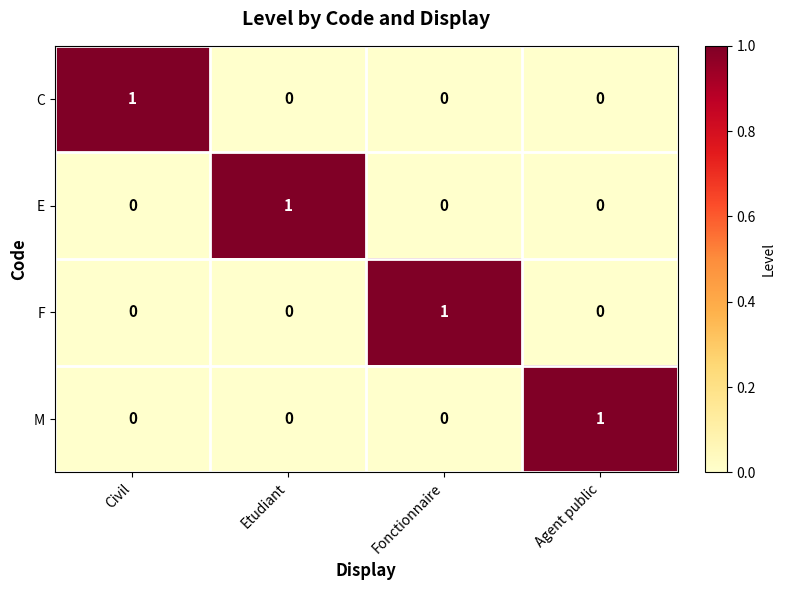

At how many categories does at least one series exceed 0?

4